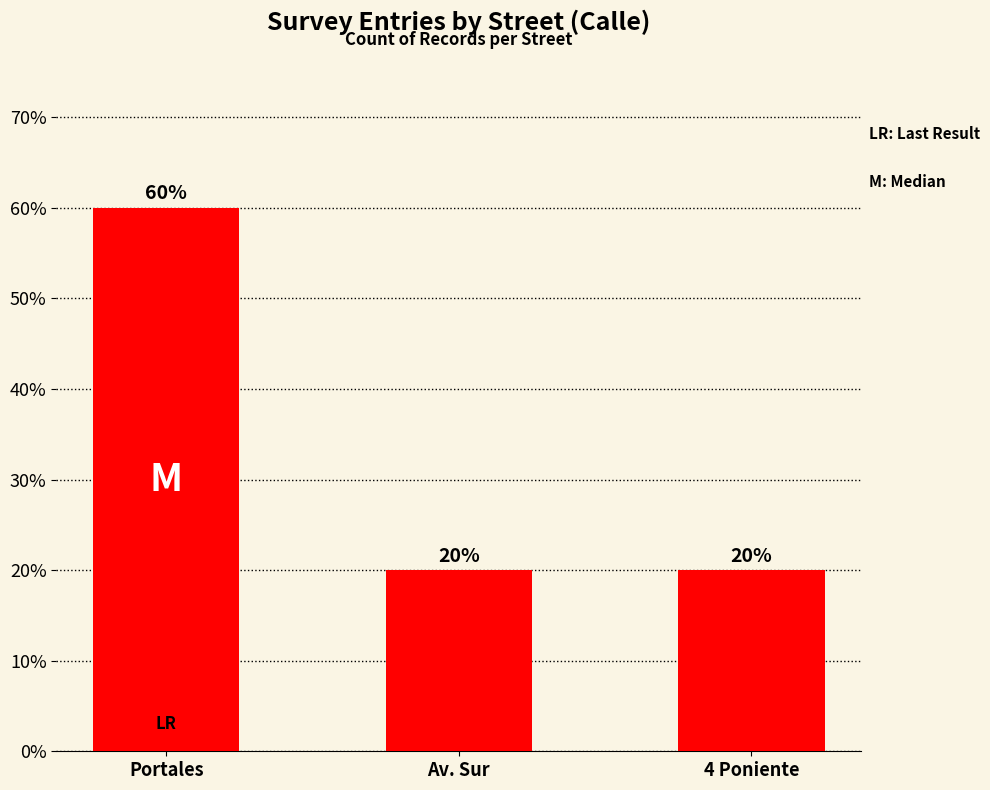

How many values are between 20 and 60?

3